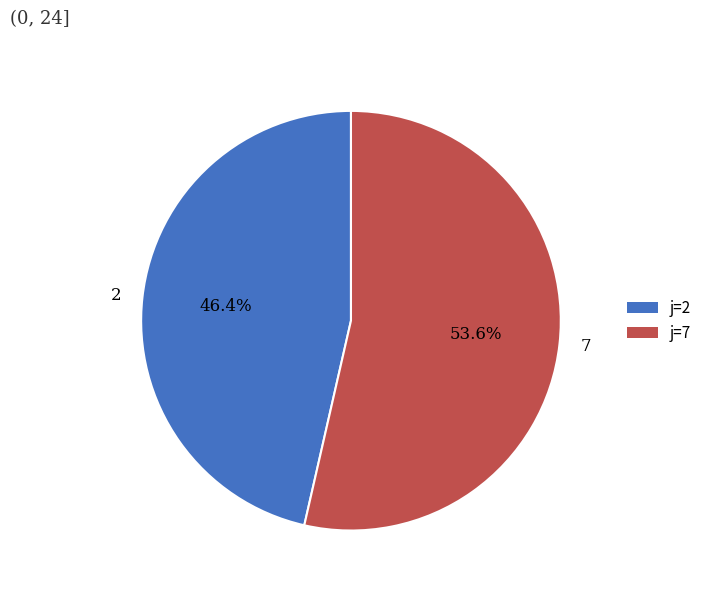

Which category has the biggest portion of the pie?

7